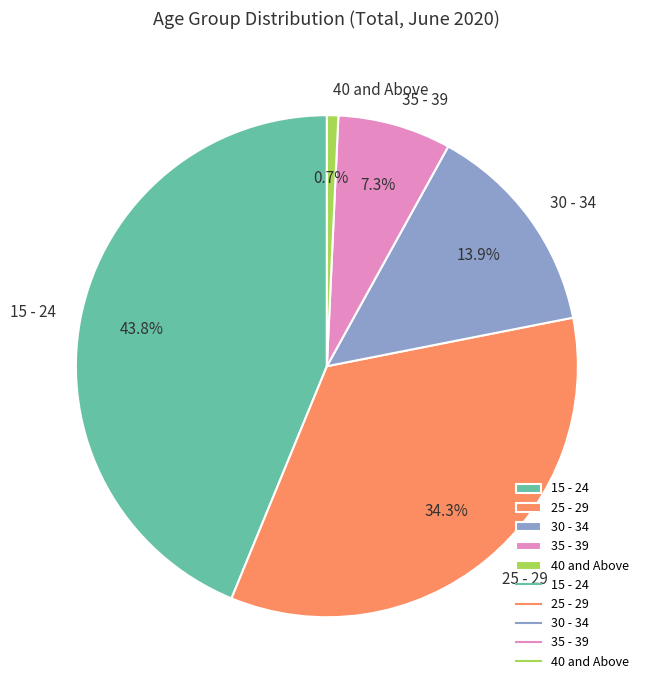

Rank the categories by value from highest to lowest.

15 - 24, 25 - 29, 30 - 34, 35 - 39, 40 and Above